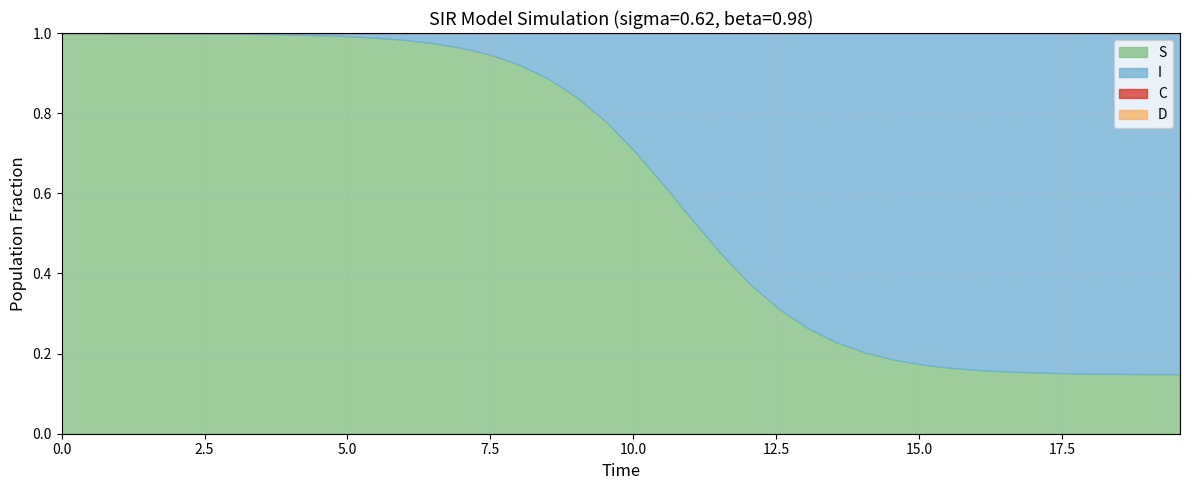

The I series shows 1.5 at 39. True or false?

False